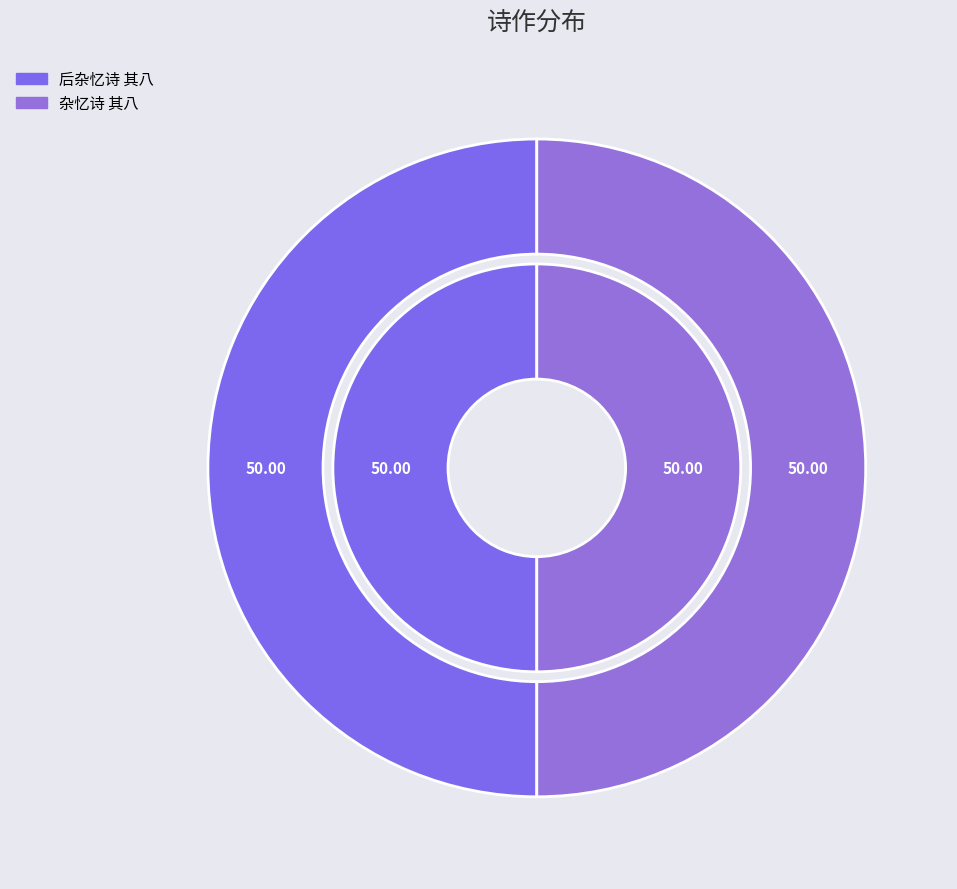

Does 杂忆诗 其八 account for over 50% of the chart?

No